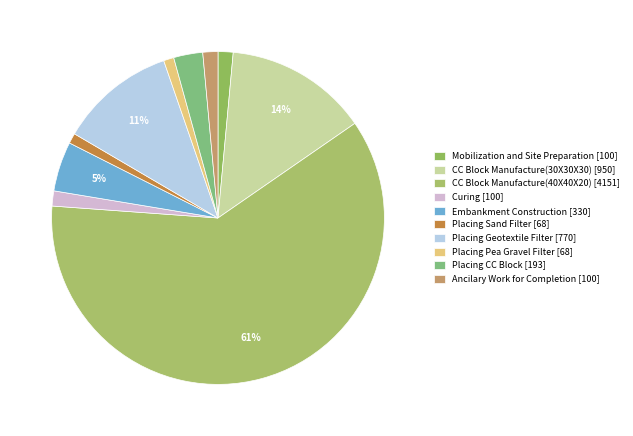

Count the number of slices in the pie.

10